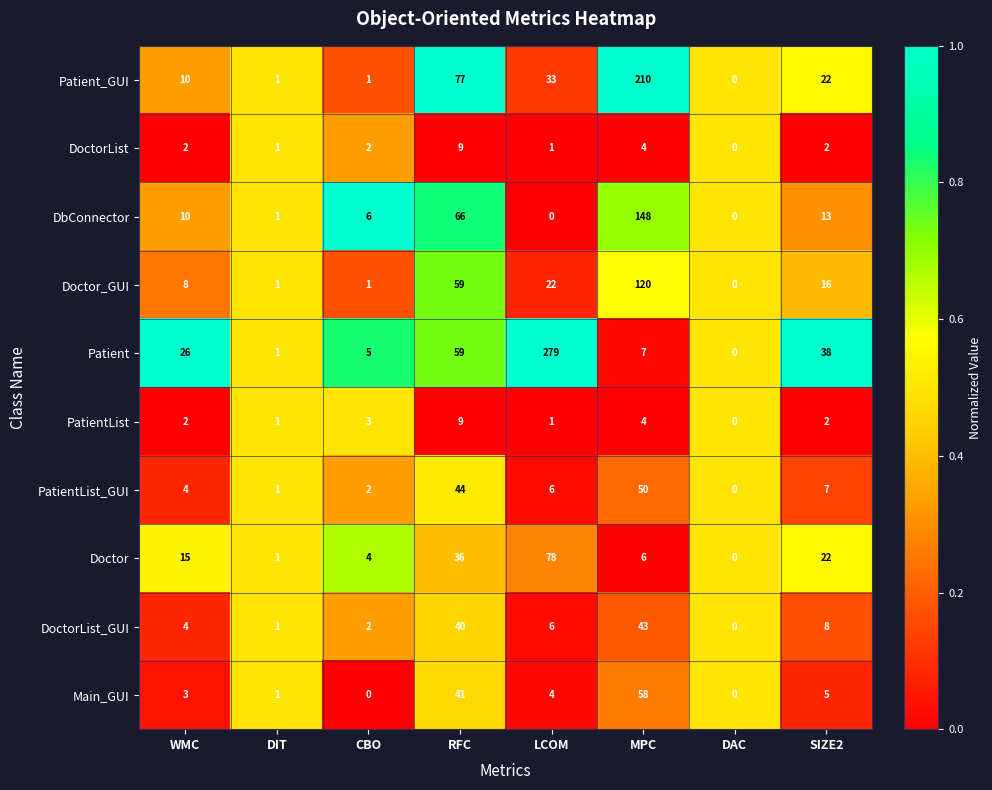

Where is DbConnector nearest to the value 74?

RFC